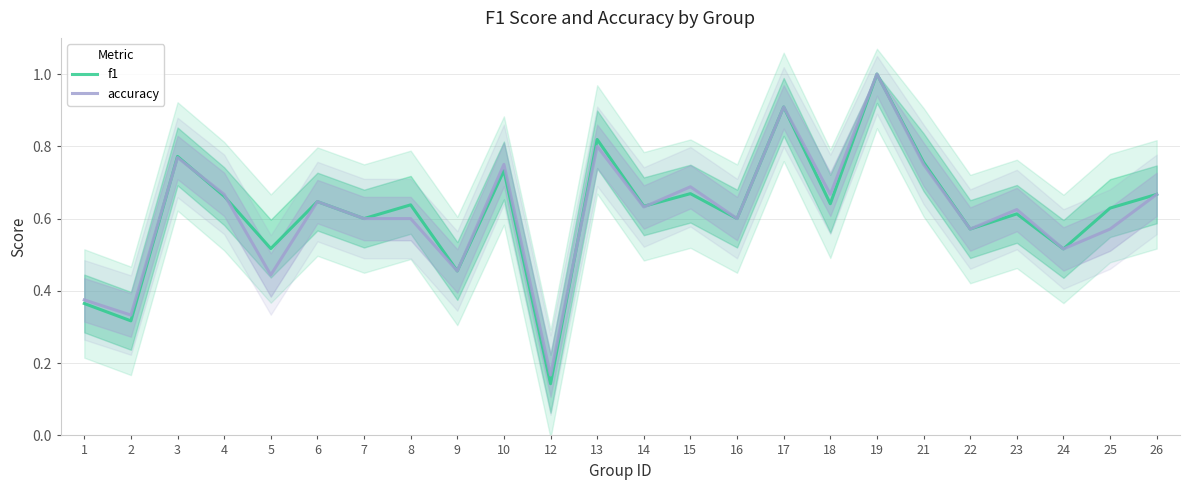

Reading right to left, list all the values displayed in this chart.

f1: 0.7	0.6	0.5	0.6	0.6	0.8	1.0	0.6	0.9	0.6	0.7	0.6	0.8	0.1	0.7	0.5	0.6	0.6	0.6	0.5	0.7	0.8	0.3	0.4
accuracy: 0.7	0.6	0.5	0.6	0.6	0.8	1.0	0.7	0.9	0.6	0.7	0.6	0.8	0.2	0.8	0.5	0.6	0.6	0.6	0.4	0.7	0.8	0.3	0.4